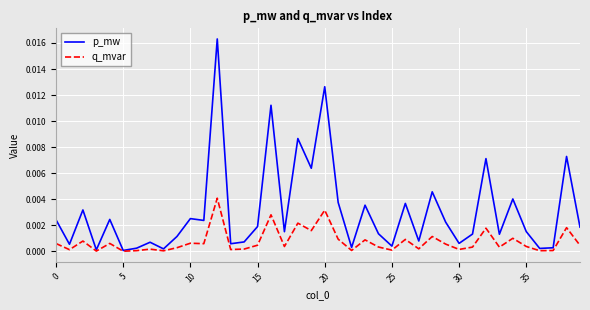

List the series in order of their peak value, highest first.

p_mw, q_mvar